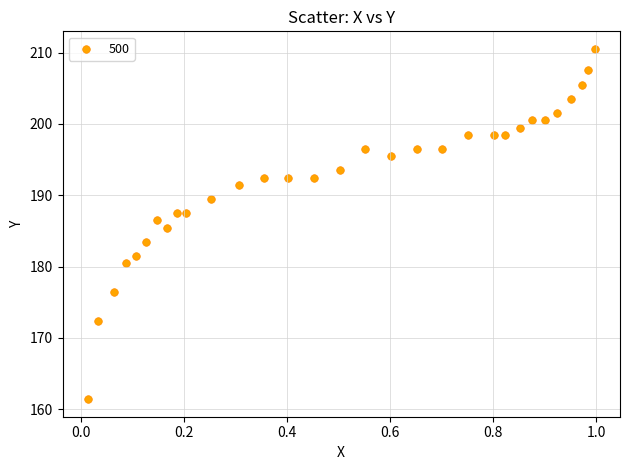

What is the range of X values (max minus min)?

1.0